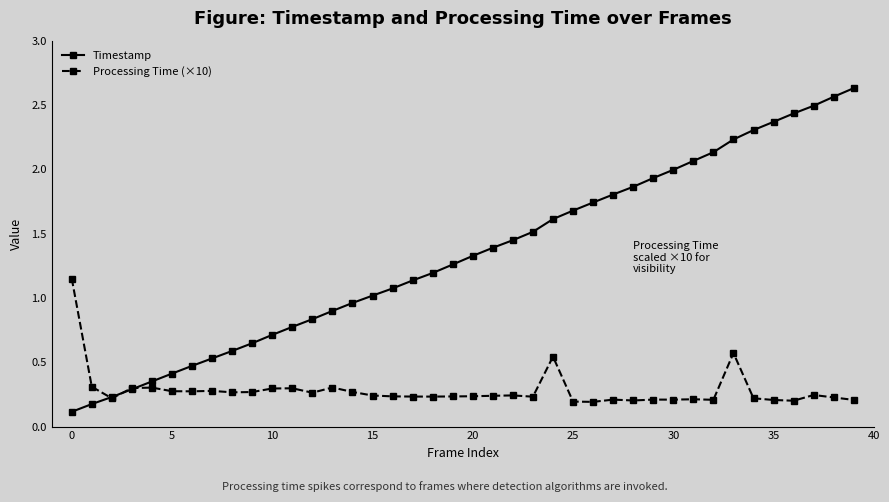

At how many categories does at least one series exceed 0?

40